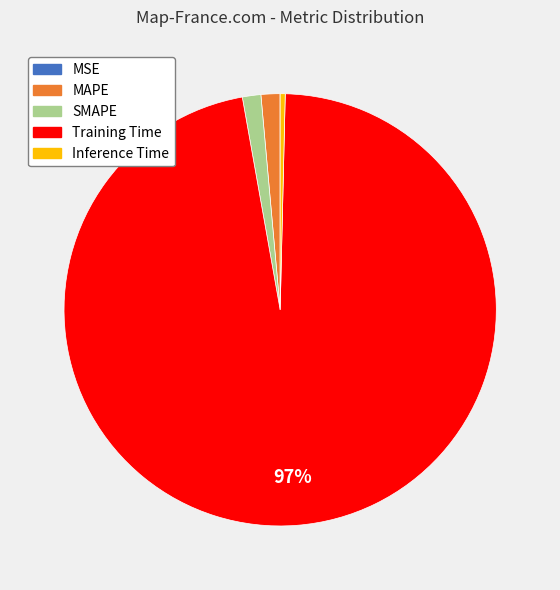

True or false: MAPE accounts for 1% of the total.

True